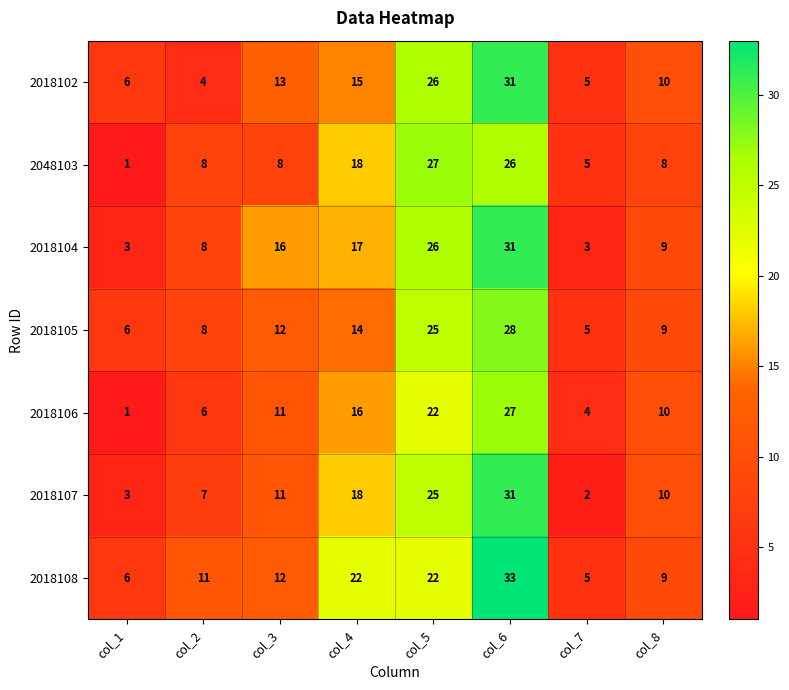

What value does the 2018104 series have at col_5?

26